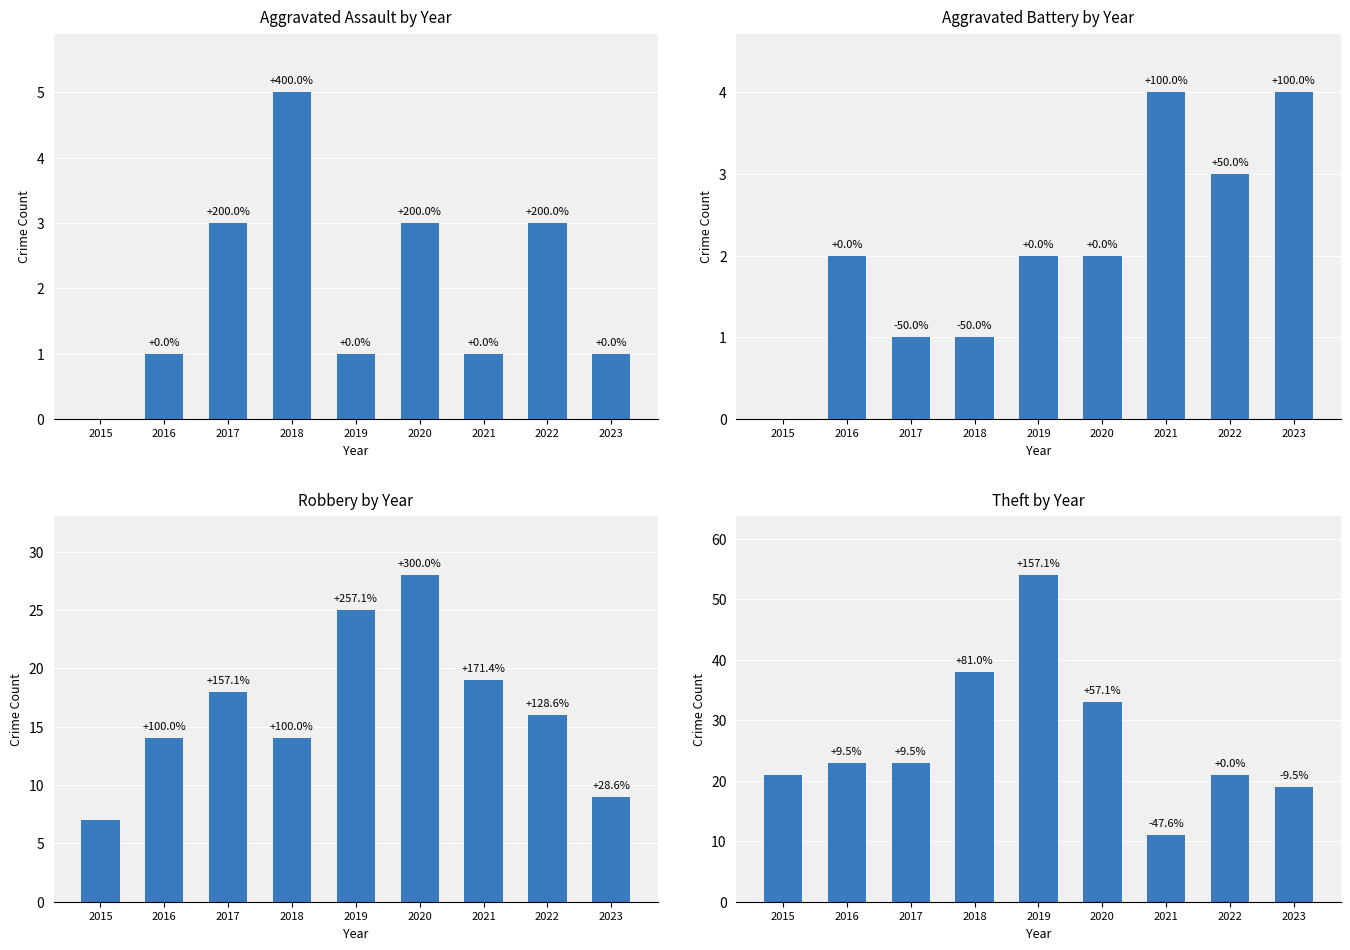

Rank the series at 2015 from lowest to highest value.

Aggravated Assault, Aggravated Battery, Robbery, Theft